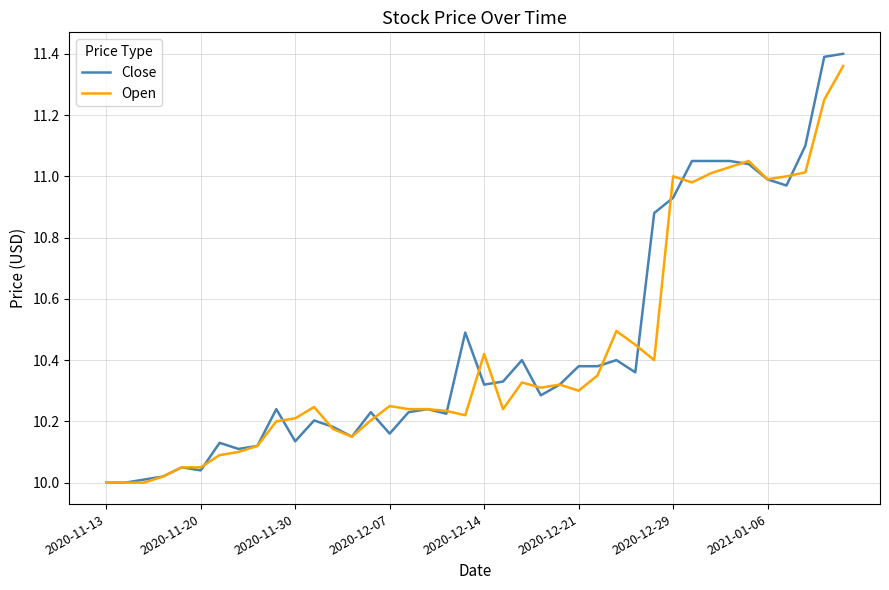

Which series has the widest spread of values?

Close